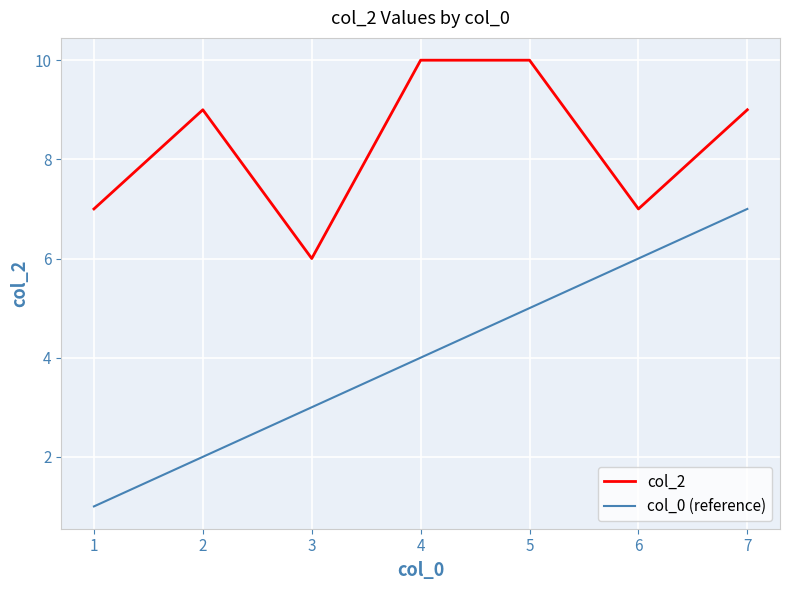

Is it true that col_0 (reference) equals 4 at 6?

False